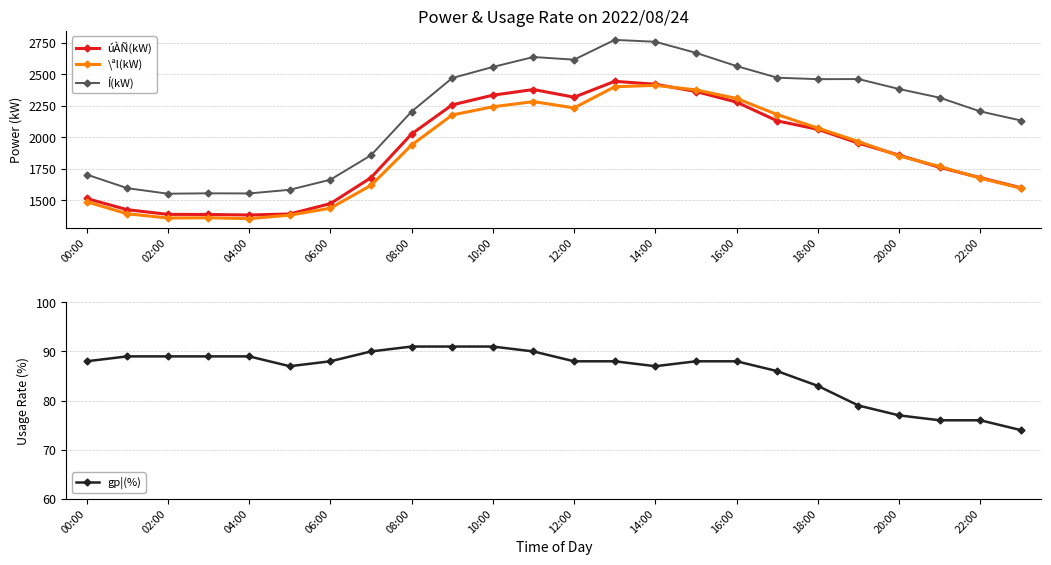

How many interior local valleys does the \ªl(kW) series have?

3